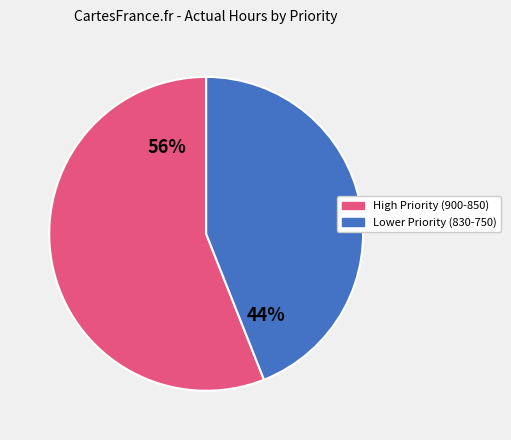

Does any single category account for the majority?

Yes